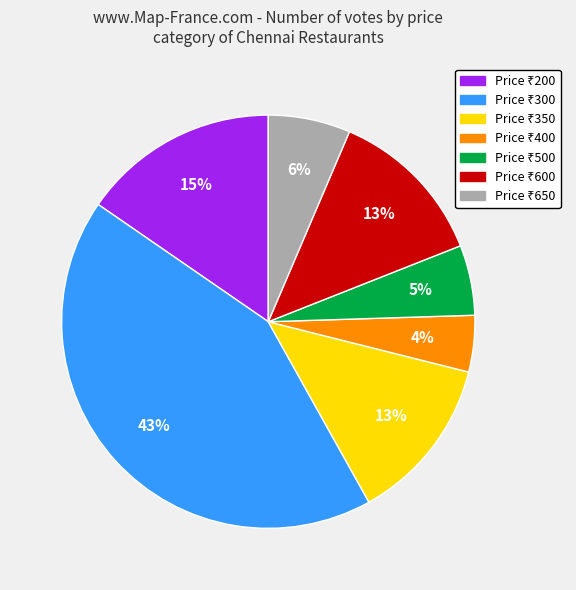

To the nearest percent, what is the average slice percentage?

14%